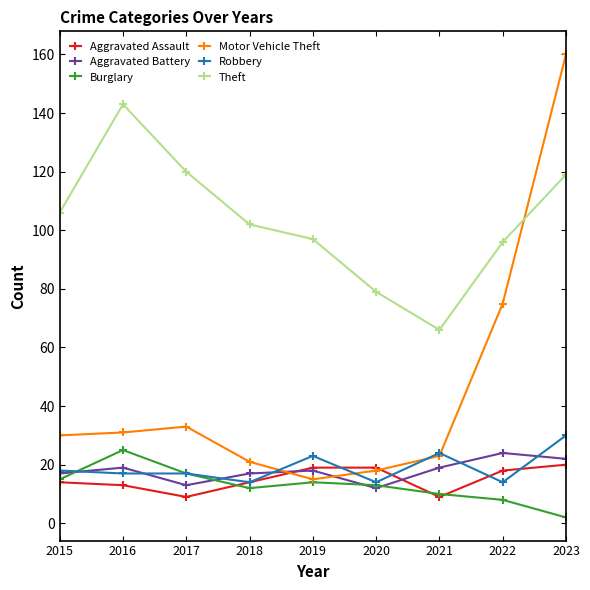

What is the difference between the maximum and minimum values in the Robbery series?

16